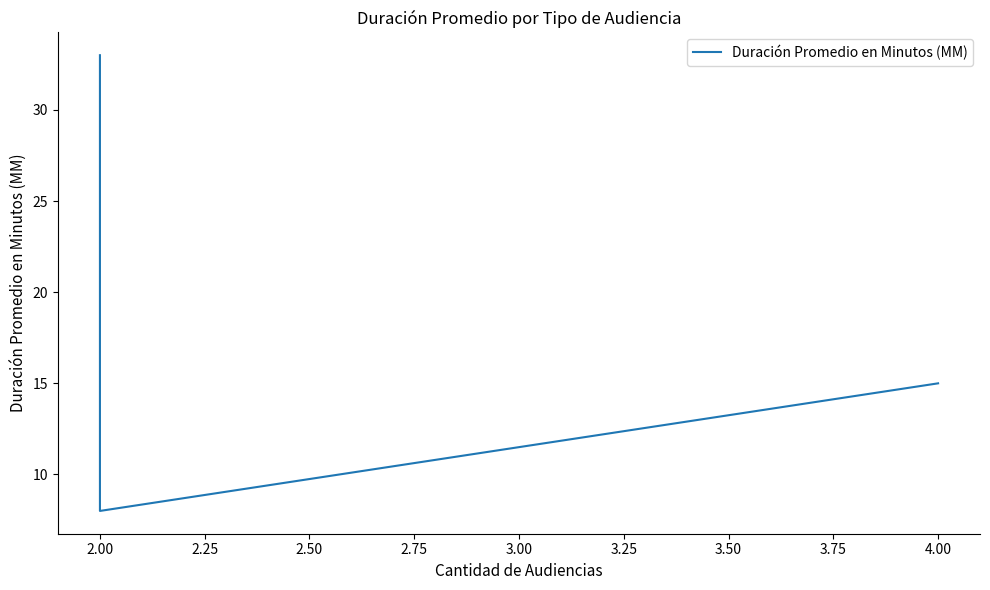

Which label corresponds to the smallest value in the chart?

2.00